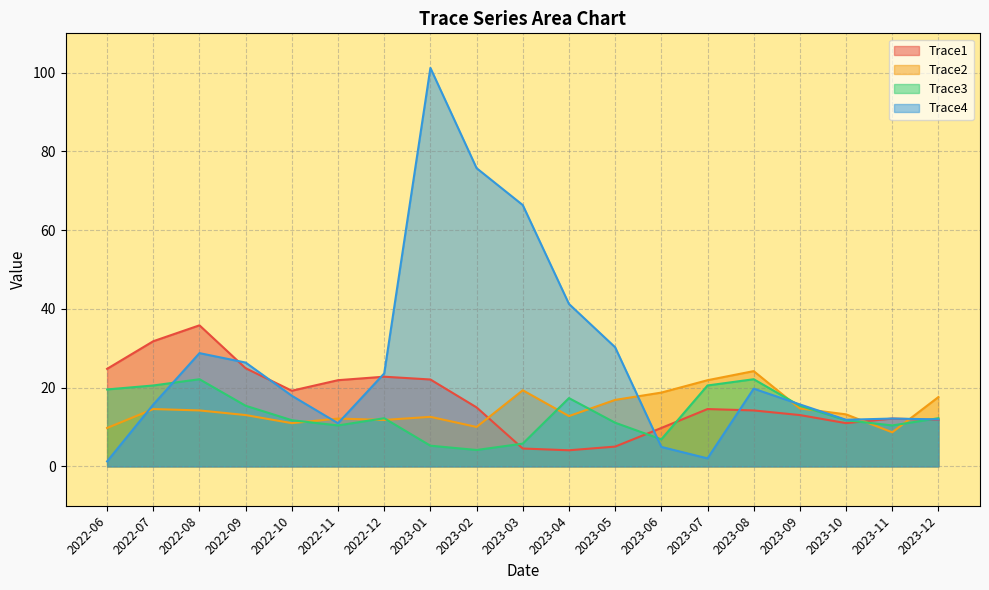

Between which two adjacent categories do Trace1 and Trace3 first intersect?

2023-02 and 2023-03